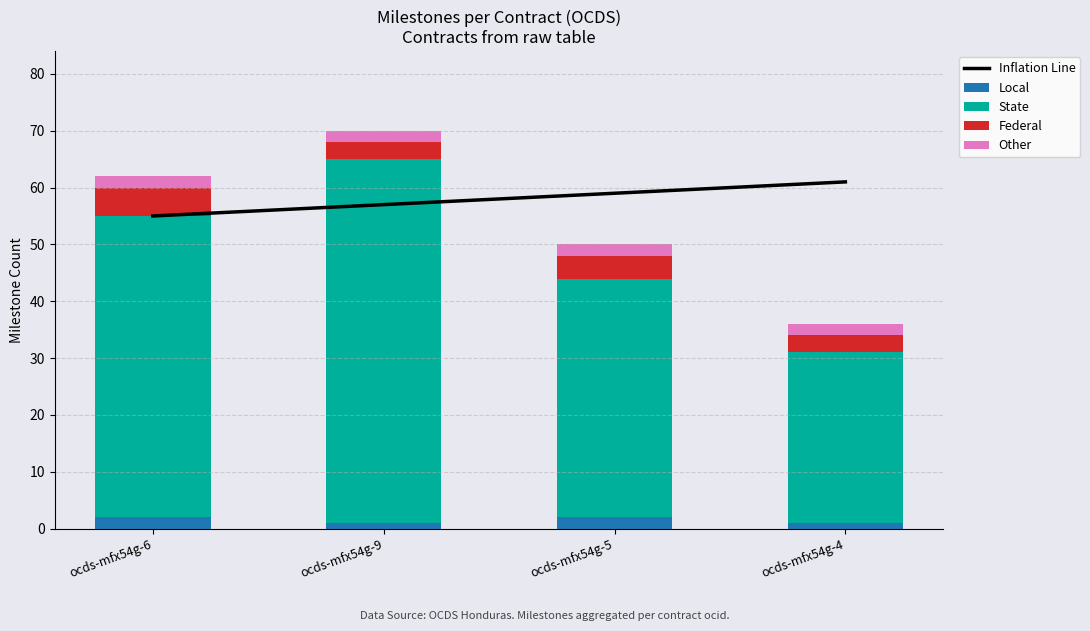

At ocds-mfx54g-6, list the series in order from largest to smallest.

Inflation Line, State, Federal, Local, Other